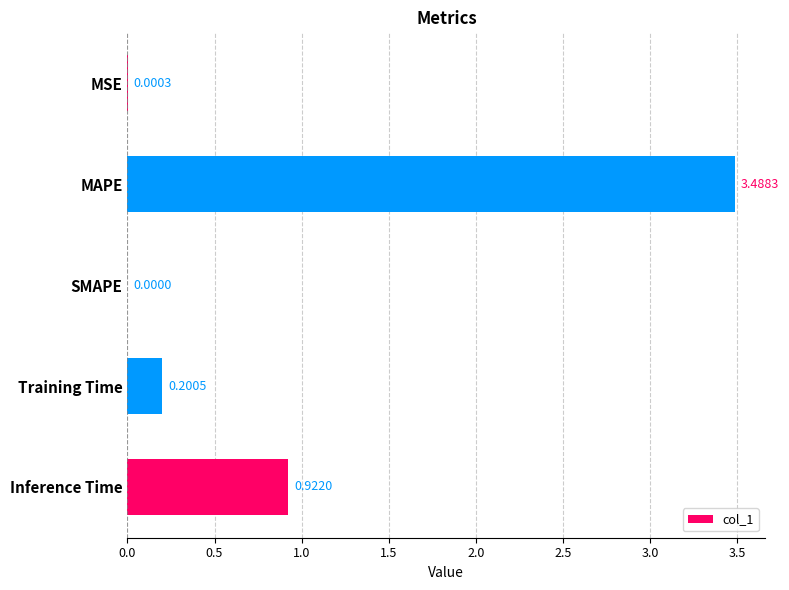

Between MSE and Training Time, which is larger?

Training Time